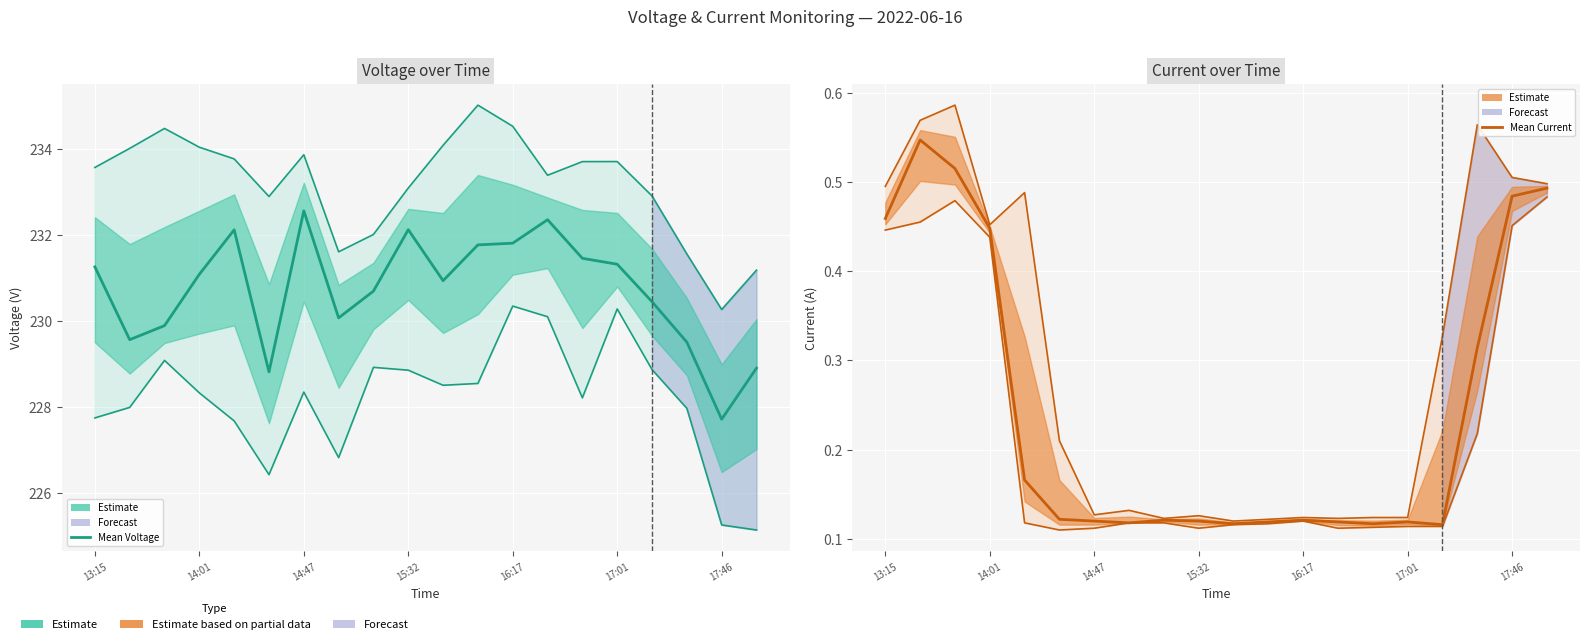

Which series has the largest range (max minus min)?

Min Voltage